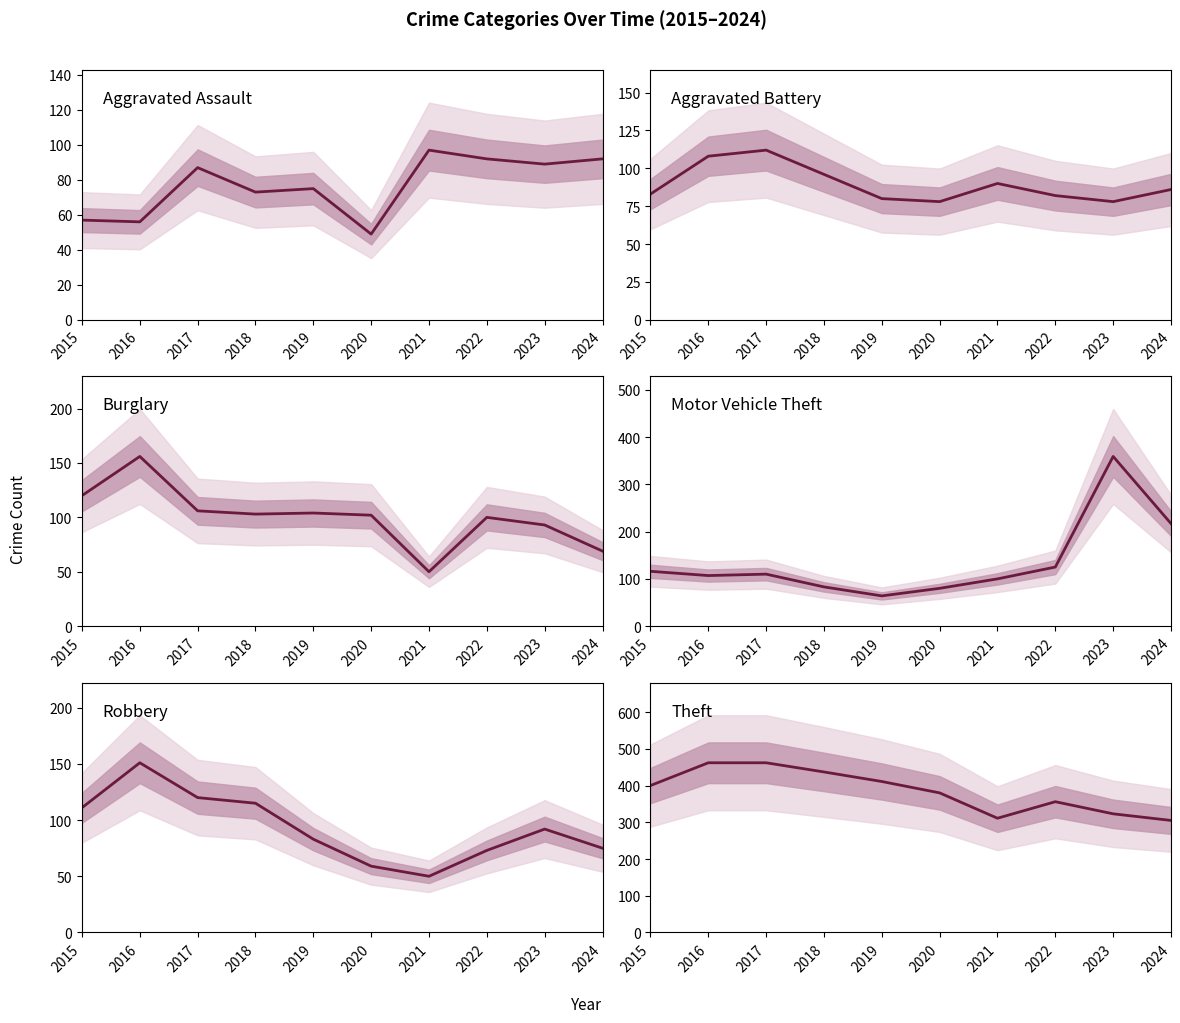

Where is Theft nearest to the value 383?

2020